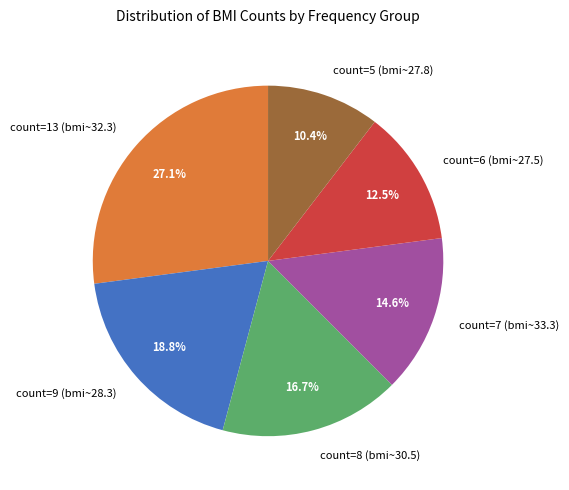

Which category has the smallest portion of the pie?

count=5 (bmi~27.8)